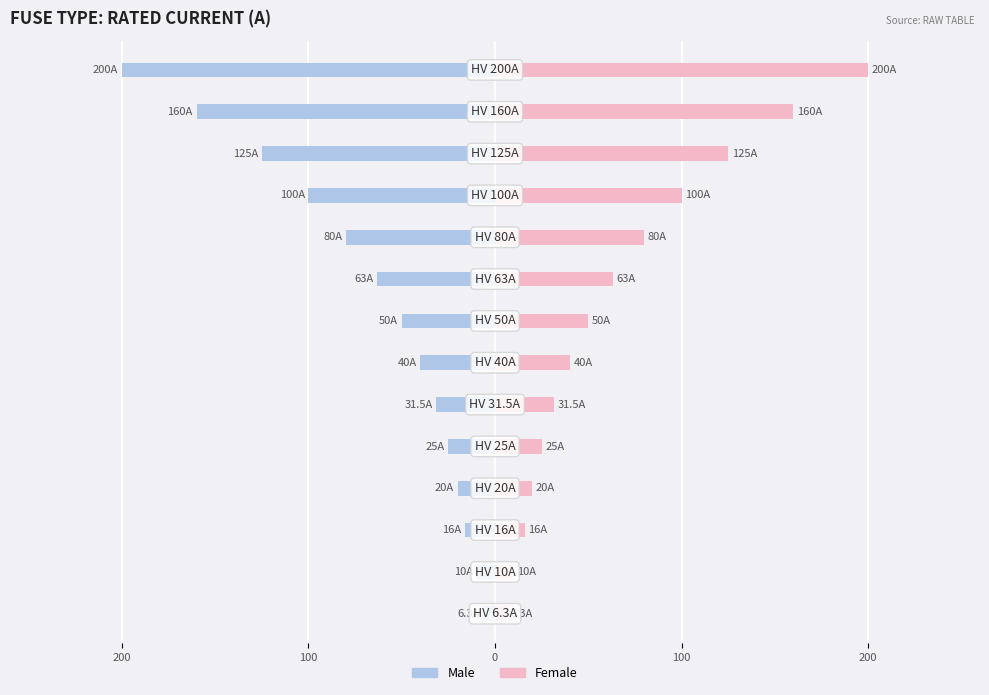

Which series has the largest total across all categories?

Female